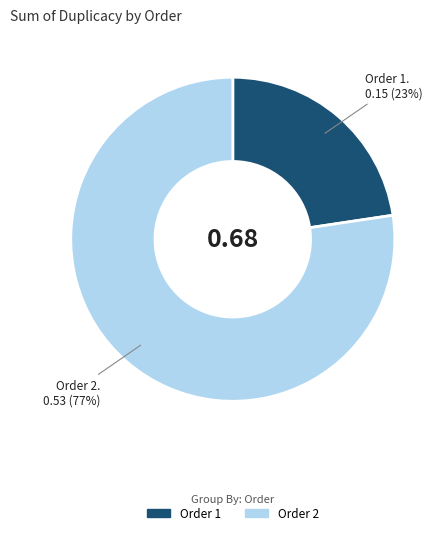

Rank the categories by value from lowest to highest.

Order 1, Order 2